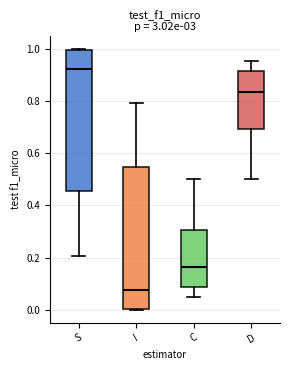

Reading left to right, transcribe this box plot: for each box, give where its median line is, the range the box spans, and where its two whiskers end, as read against the y-axis. The values are not printed on the chart, so give them approximately, as read against the axis.

S: median 0.92, box 0.46 to 1.00, whiskers 0.20 to 1.00
I: median 0.08, box 0.00 to 0.54, whiskers 0.00 to 0.80
C: median 0.16, box 0.08 to 0.30, whiskers 0.04 to 0.50
D: median 0.84, box 0.70 to 0.92, whiskers 0.50 to 0.96